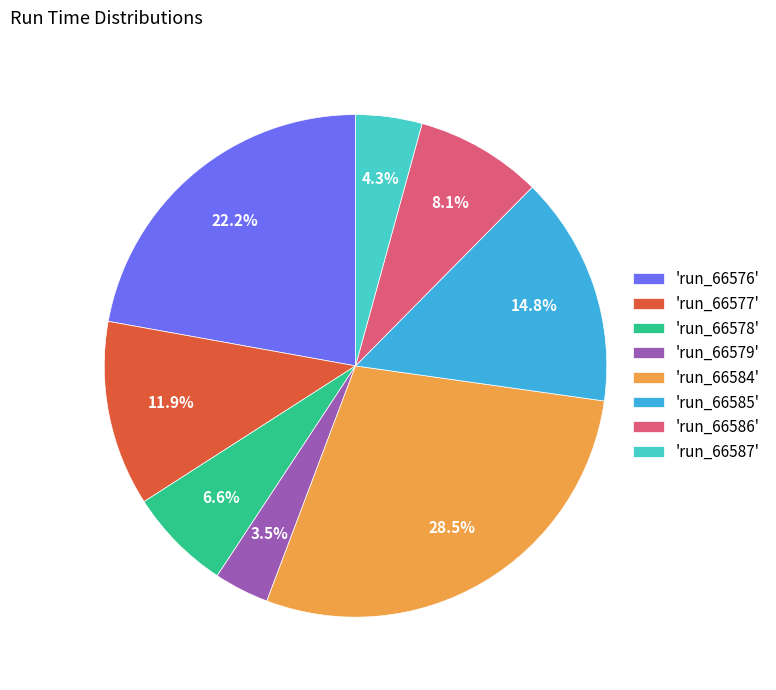

Does 'run_66585' account for over 50% of the chart?

No